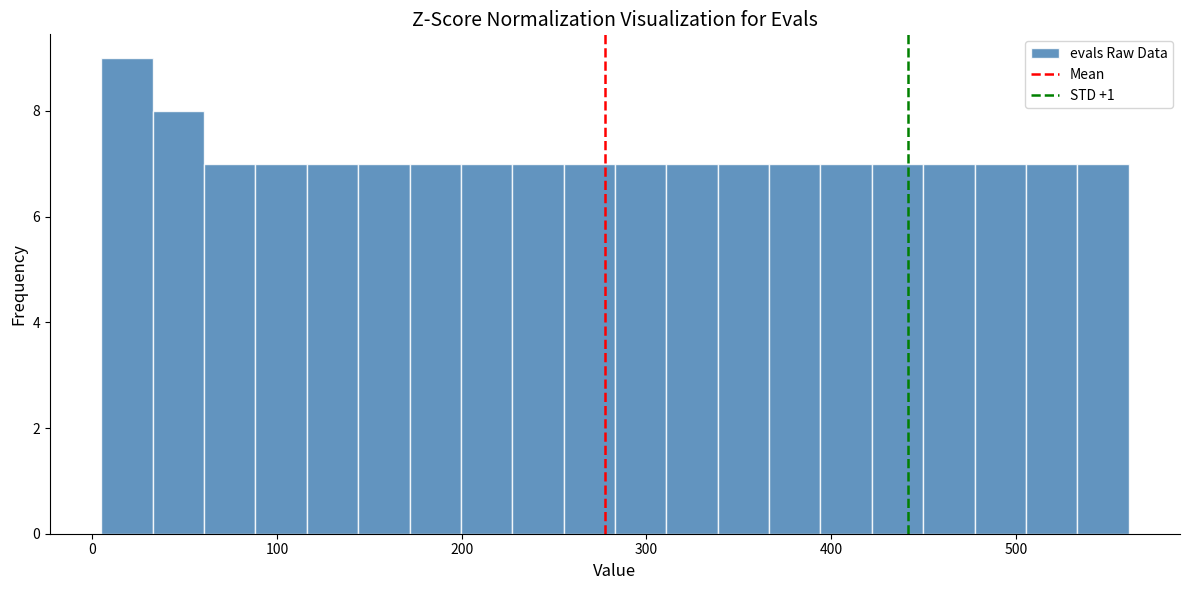

Around what value on the x-axis is the tallest bar? Give the approximate position of its centre, as read against the axis.

20